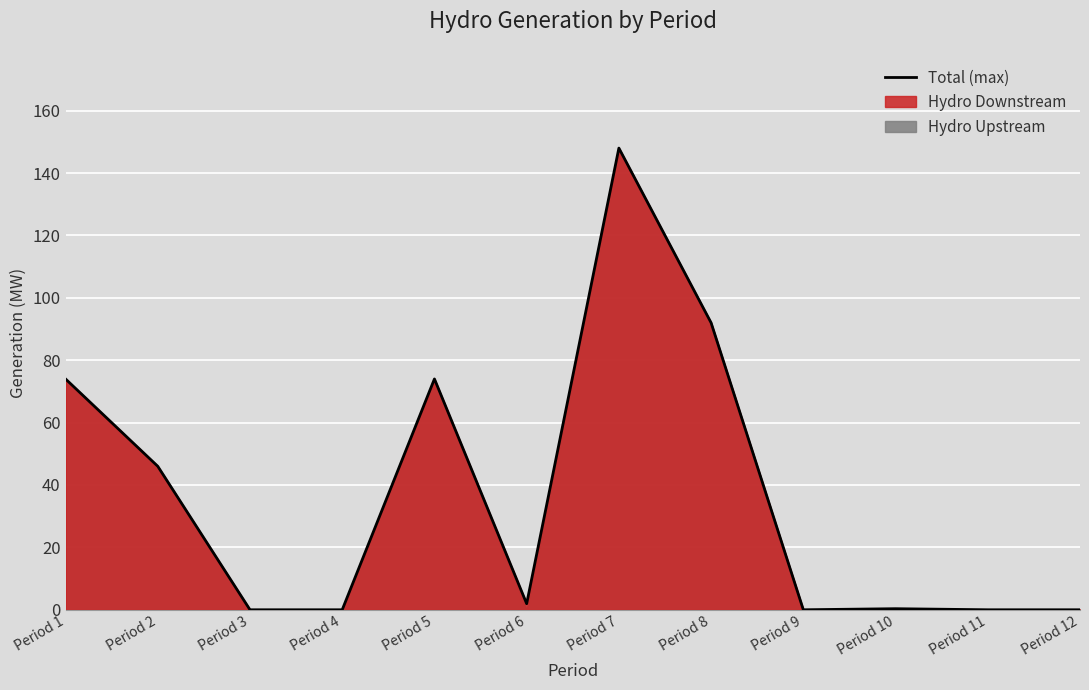

List the labels in order of value, smallest first.

Period 3, Period 4, Period 9, Period 11, Period 12, Period 10, Period 6, Period 2, Period 1, Period 5, Period 8, Period 7